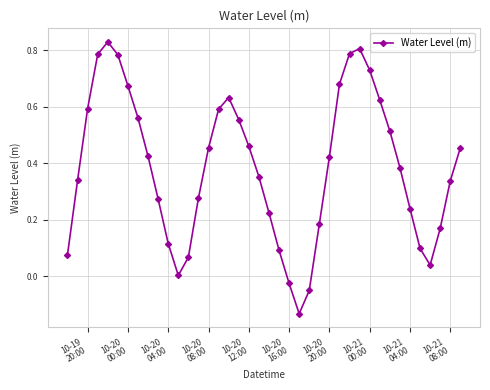

What is the difference between the second highest and second lowest values?

0.9